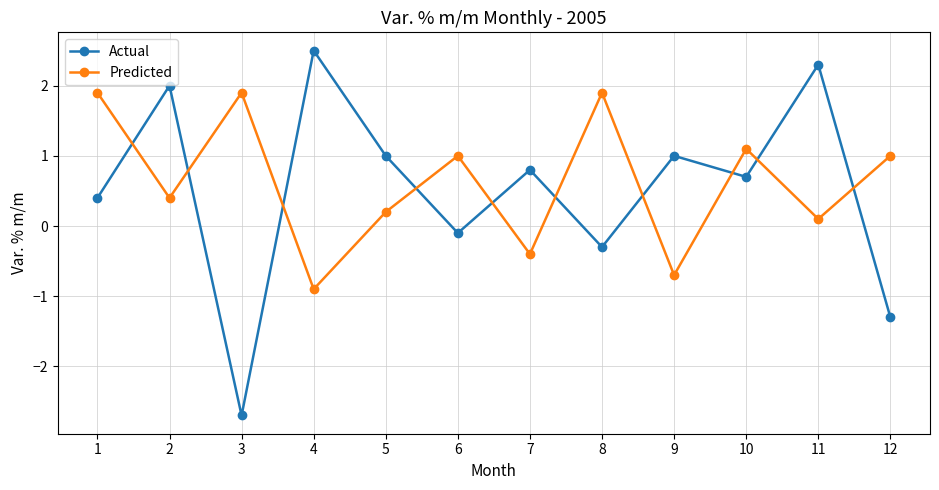

What are all the series names shown in the legend?

Actual, Predicted